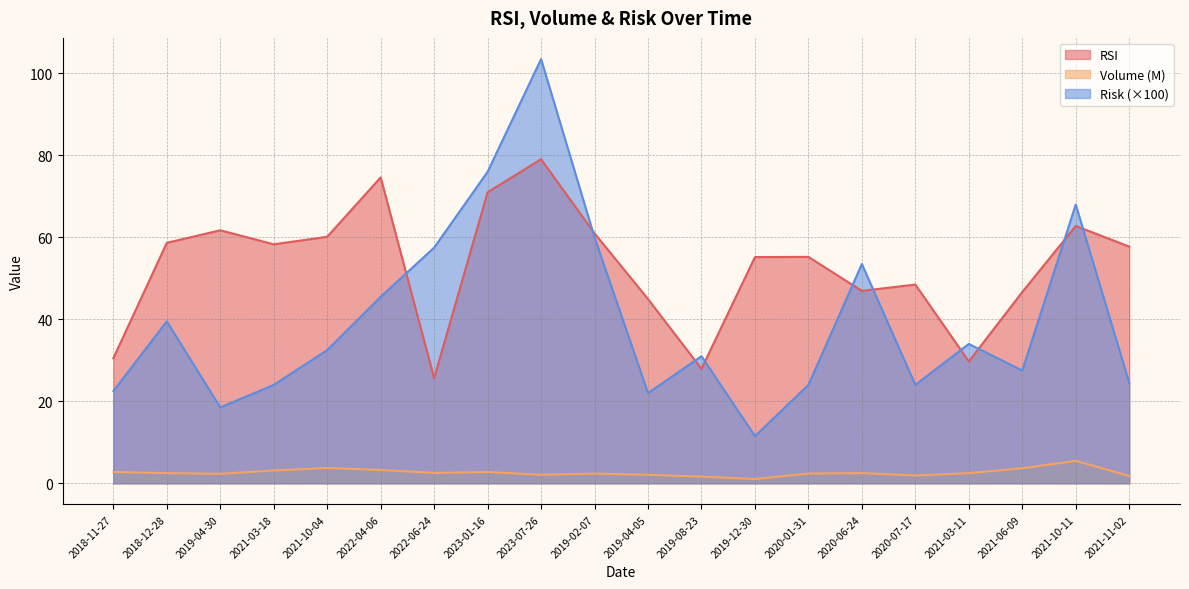

At which label does Risk reach its peak?

2023-07-26